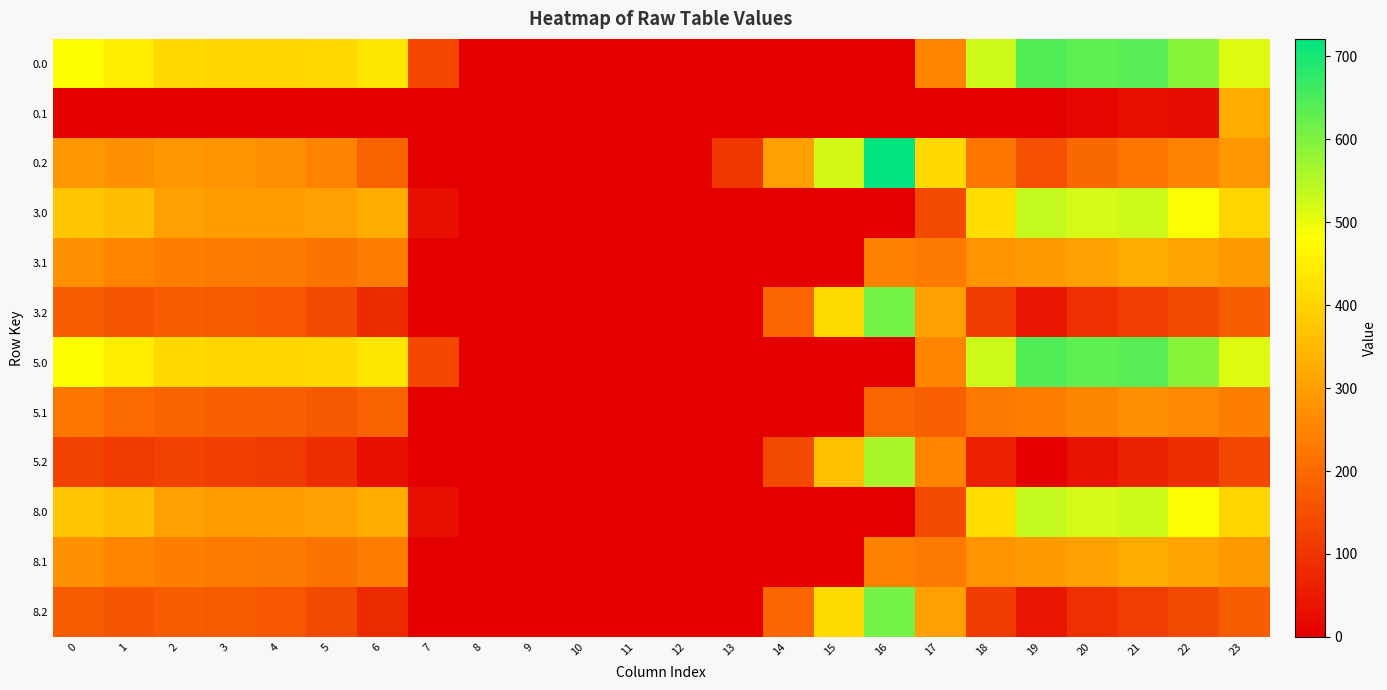

Rank the series by their maximum value, from highest to lowest.

0.2, 0.0, 5.0, 3.2, 8.2, 5.2, 3.0, 8.0, 0.1, 3.1, 8.1, 5.1